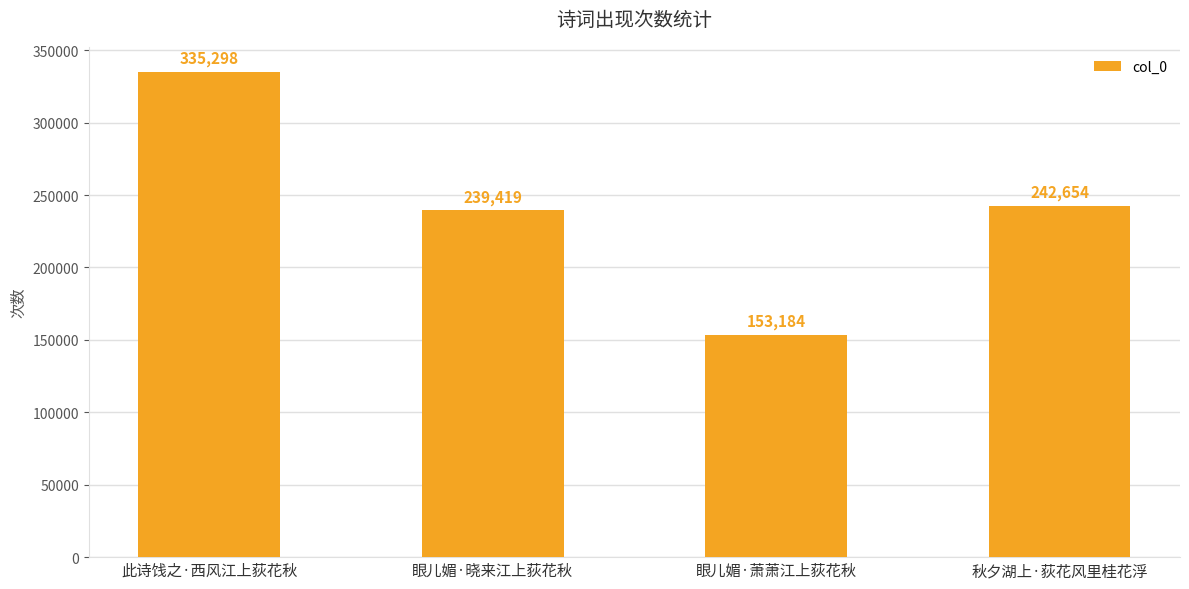

What is the label of the 3rd bar from the left?

眼儿媚·萧萧江上荻花秋